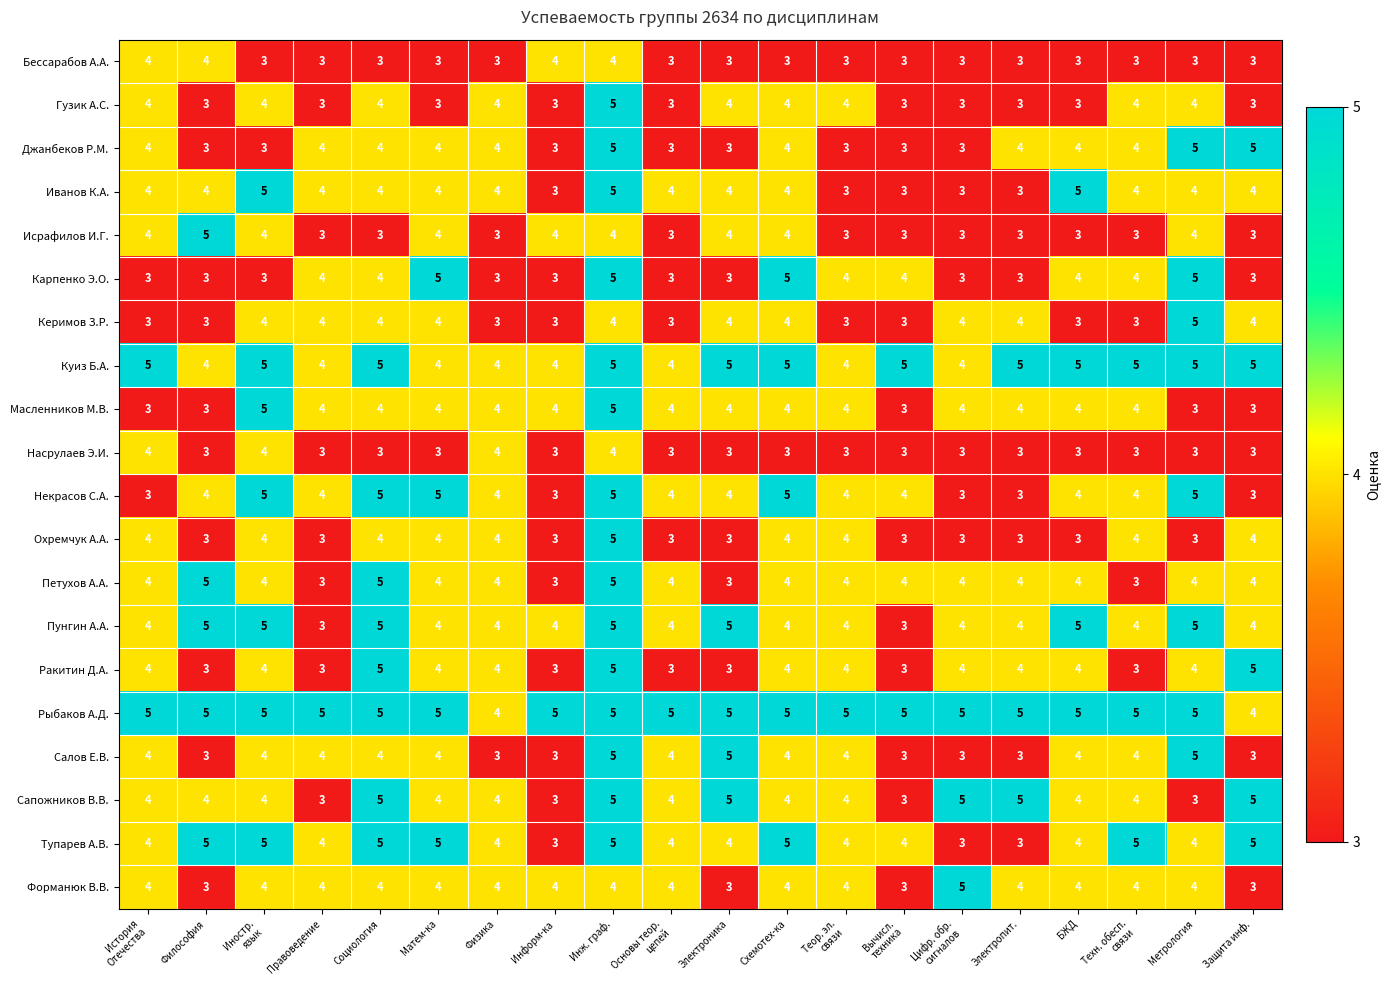

What is the highest value of the Рыбаков А.Д. series?

5